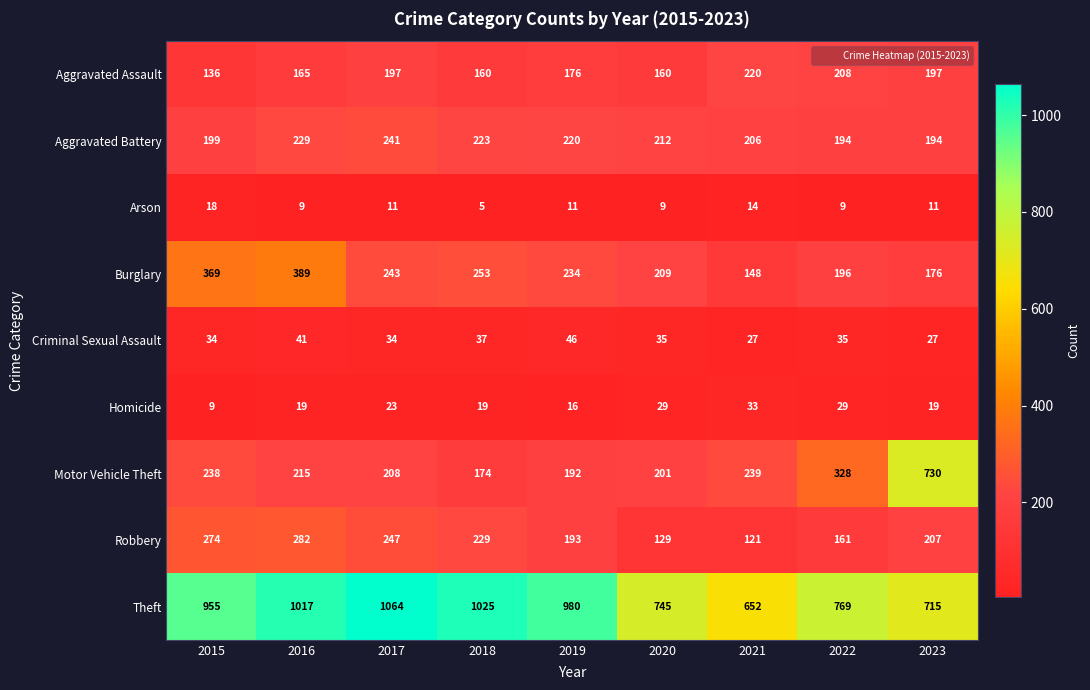

At which label does Robbery first exceed 207?

2015